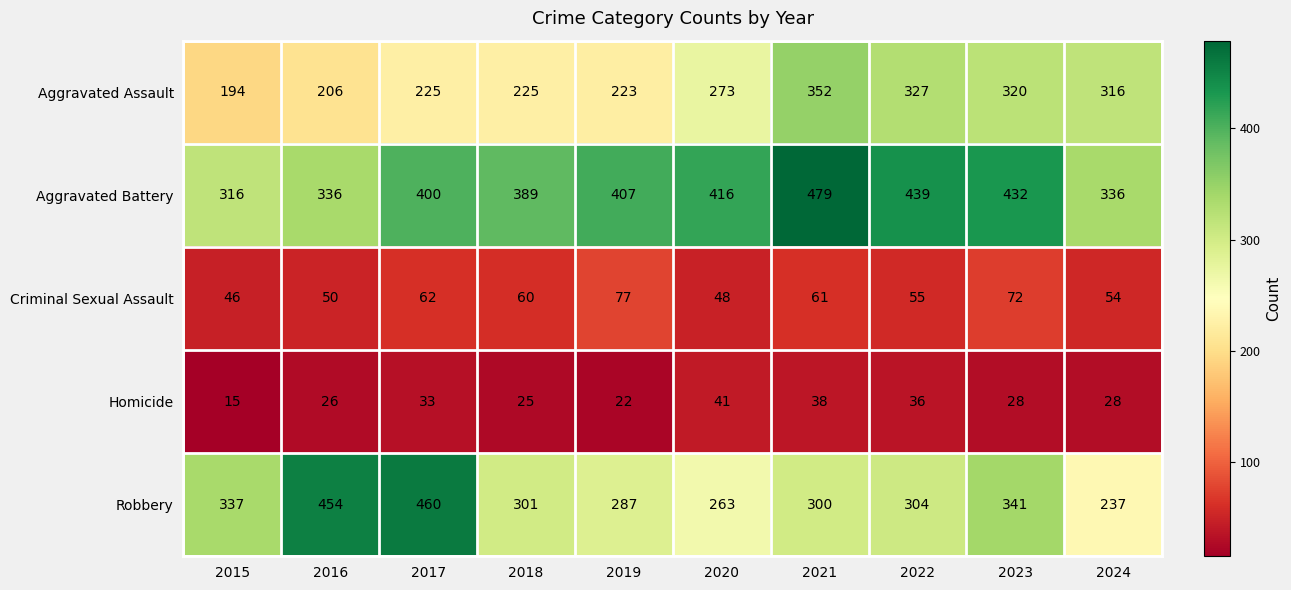

At which category is the sum across all series the highest?

2021